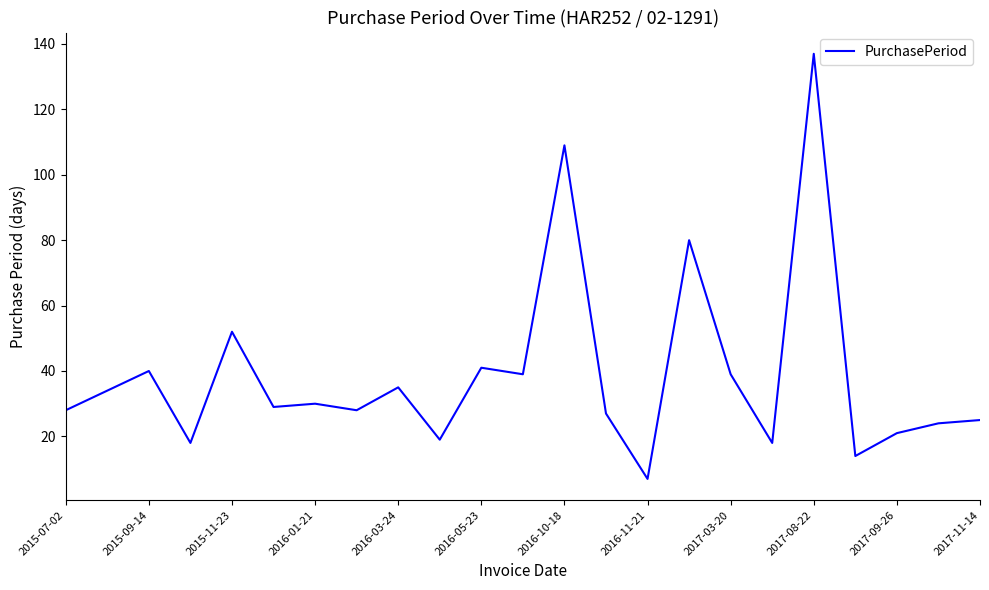

Does the chart have visible grid lines?

No